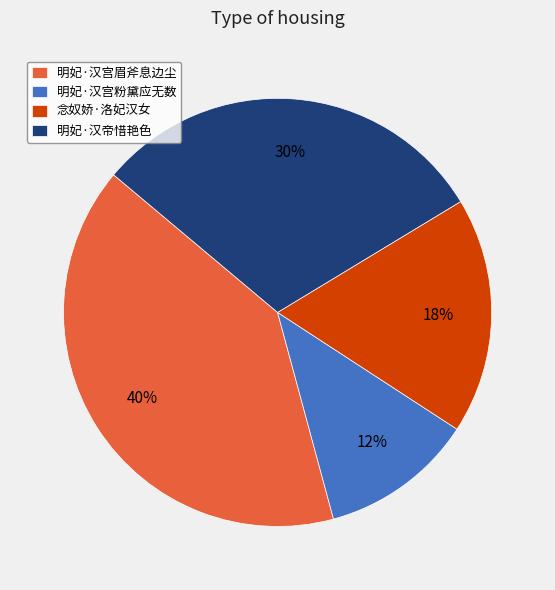

The 明妃·汉帝惜艳色 slice represents 41% of the pie. True or false?

False